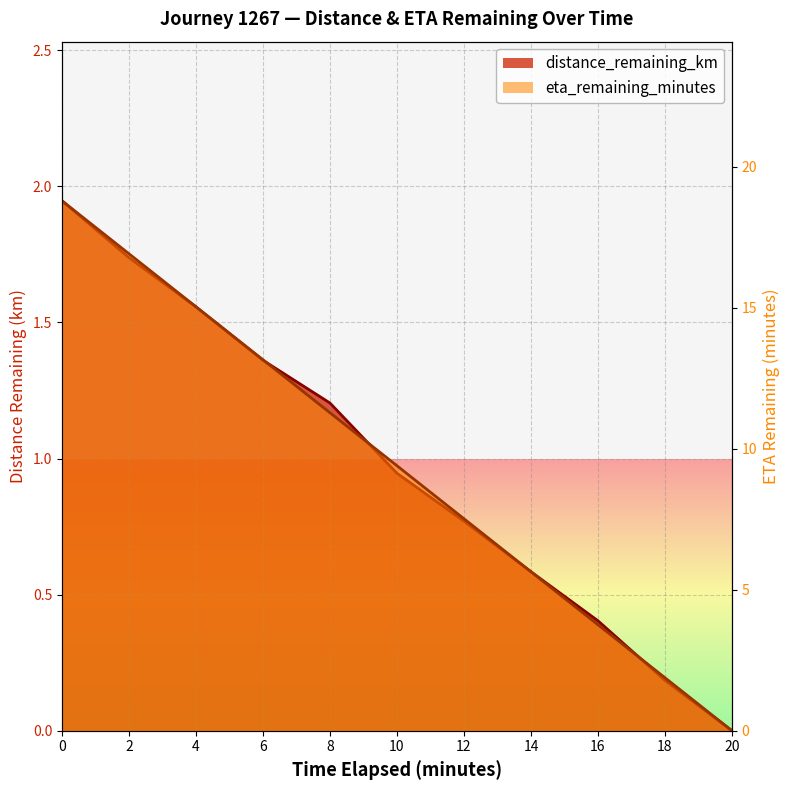

What is the difference between the distance_remaining_km values at 8.0 and 6.0?

0.2